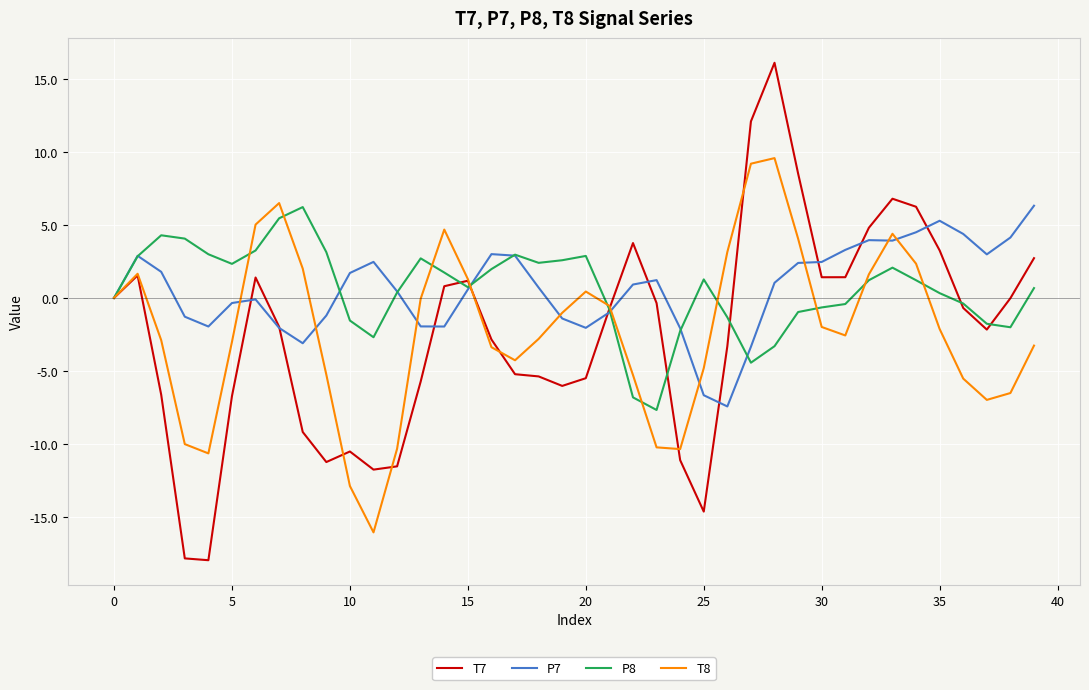

Which series has the widest spread of values?

T7